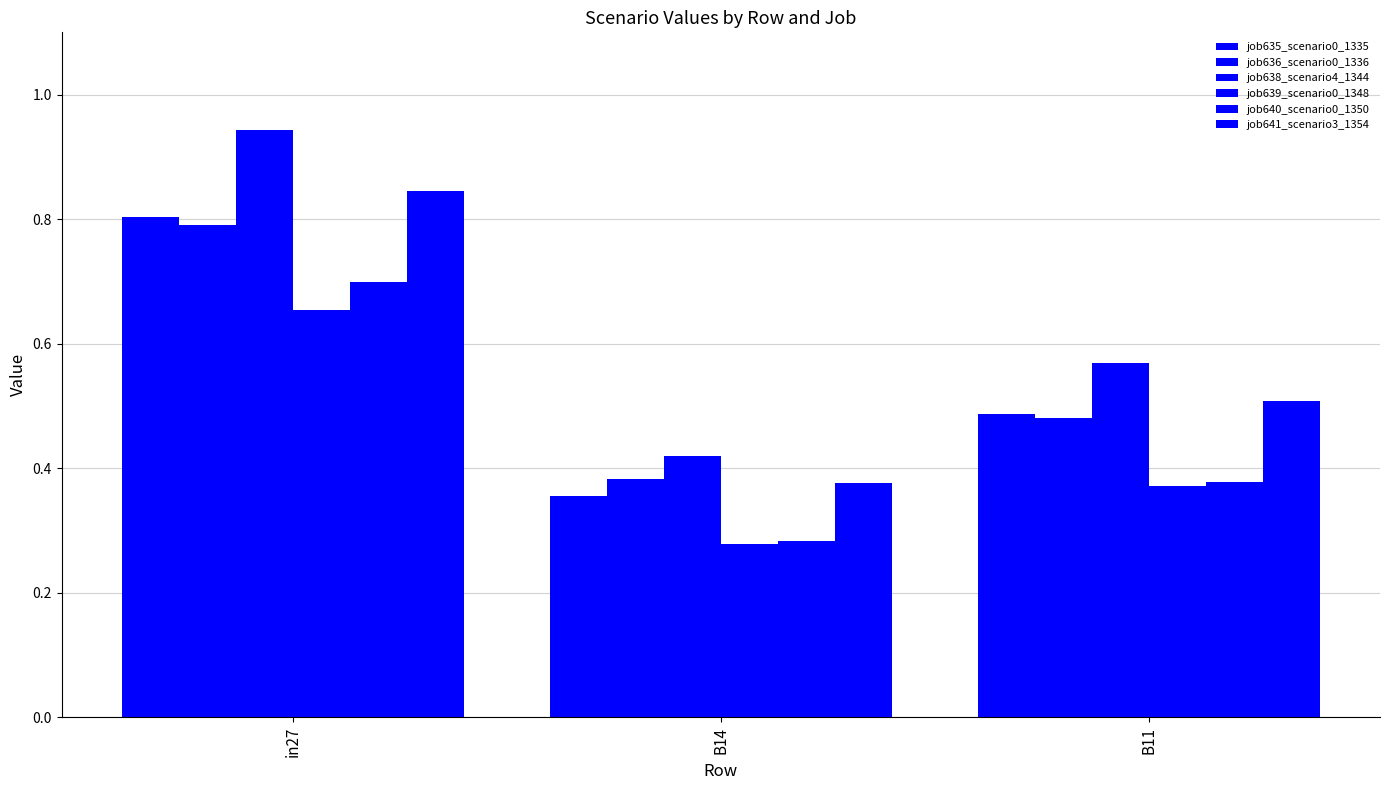

What is the value of the job638_scenario4_1344 bar at the 2nd from the left?

0.4